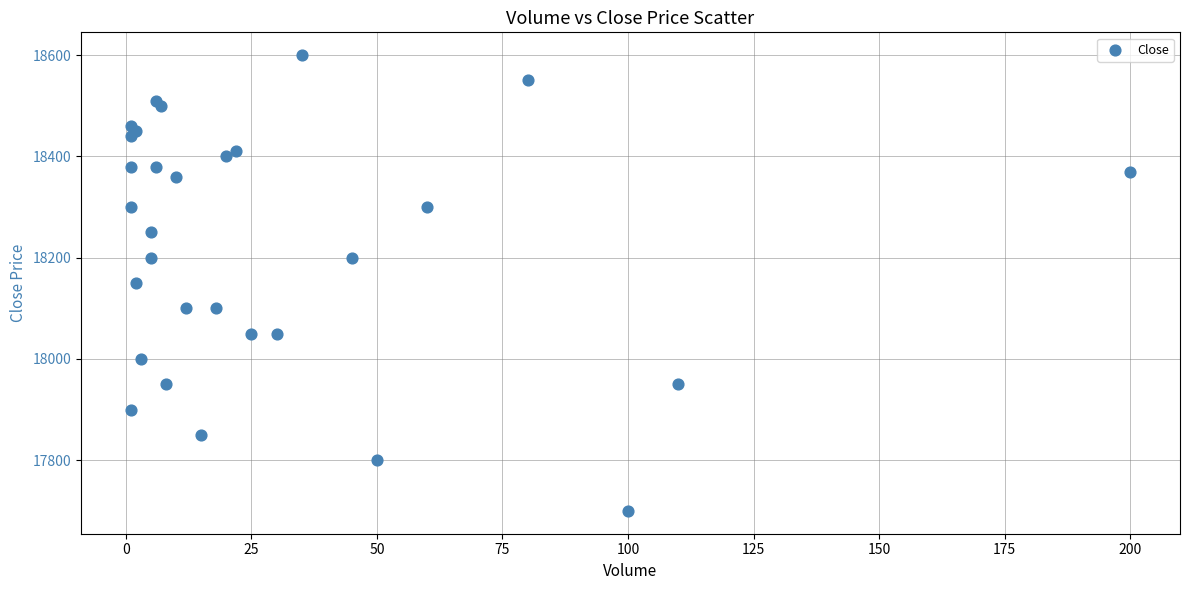

What is the range of Y values (max minus min)?

900